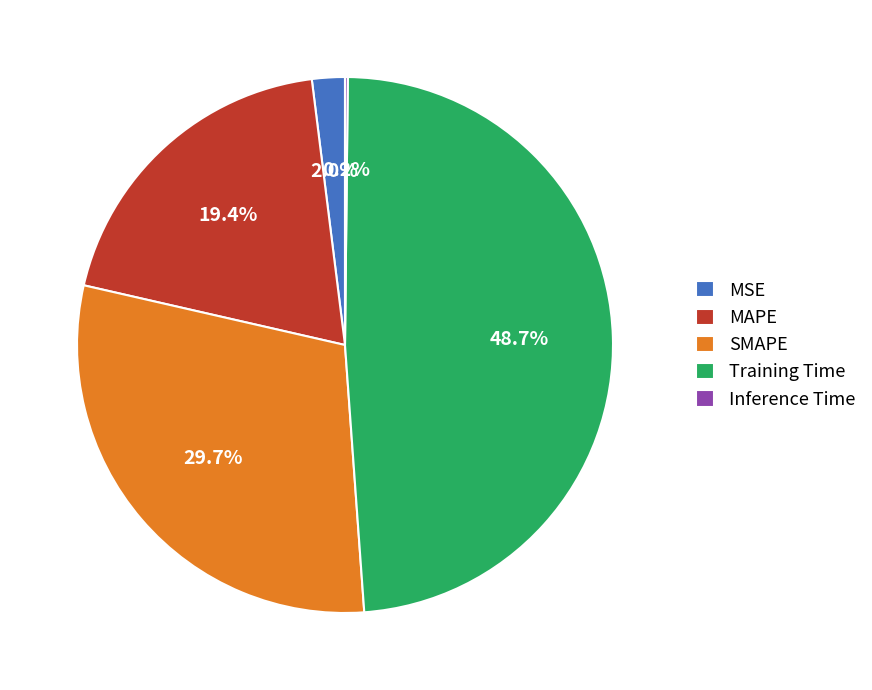

Does any single category account for the majority?

No